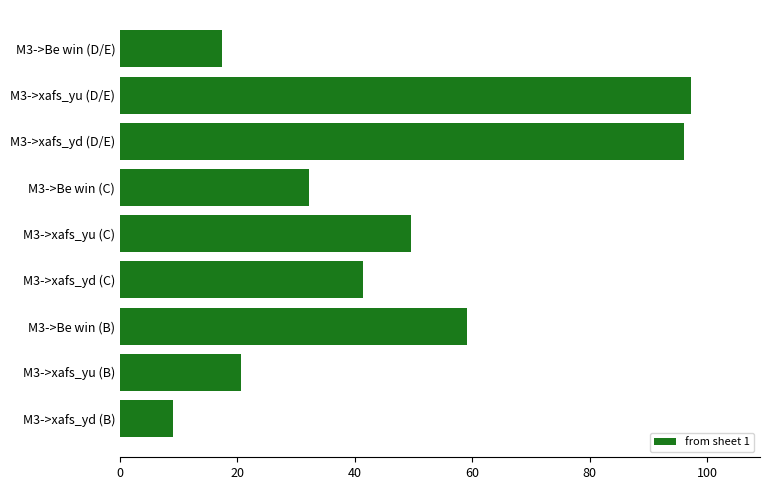

Does the chart contain any negative values?

No